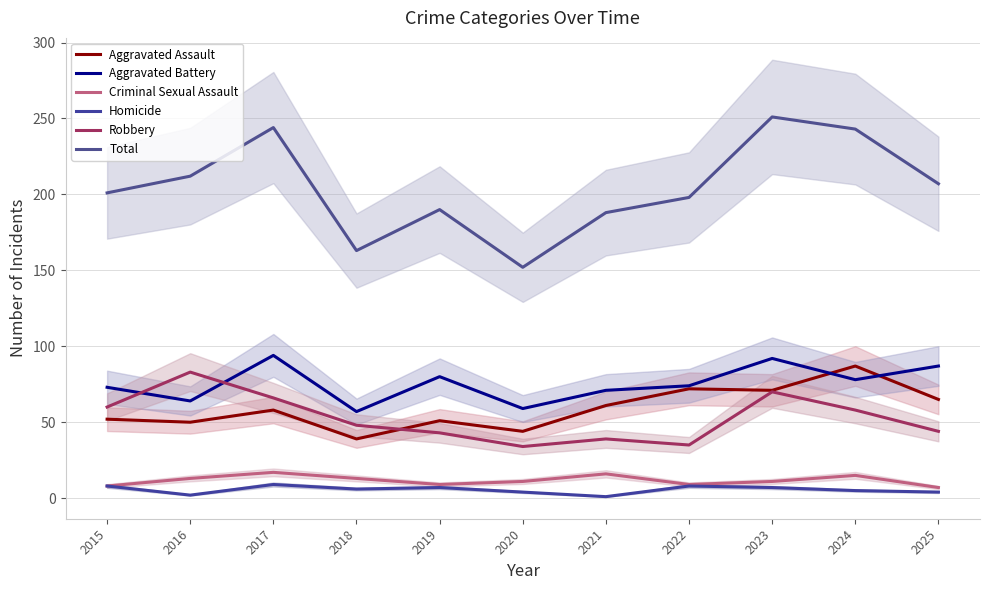

What is the difference between the highest and lowest values at 2016?

210